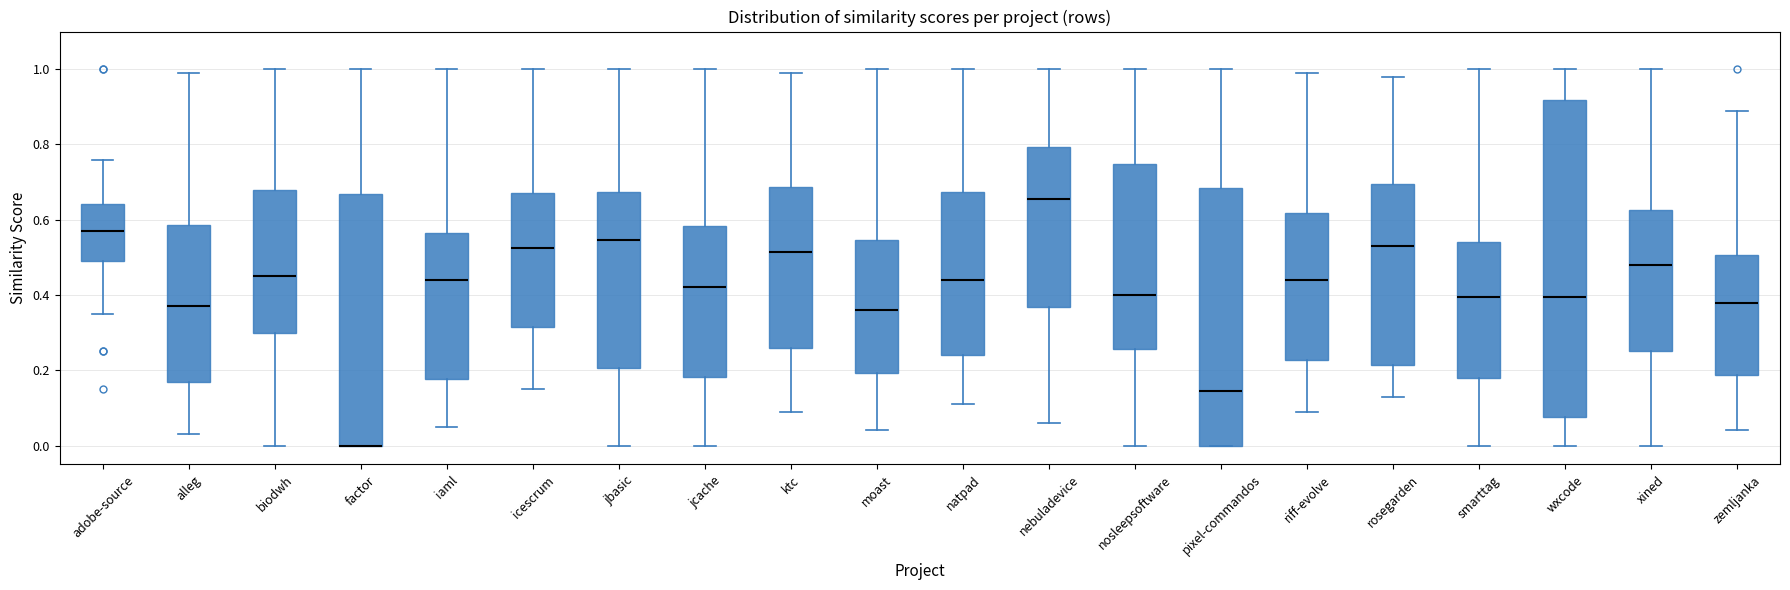

Which box is the tallest, from its lower edge to its upper edge?

wxcode